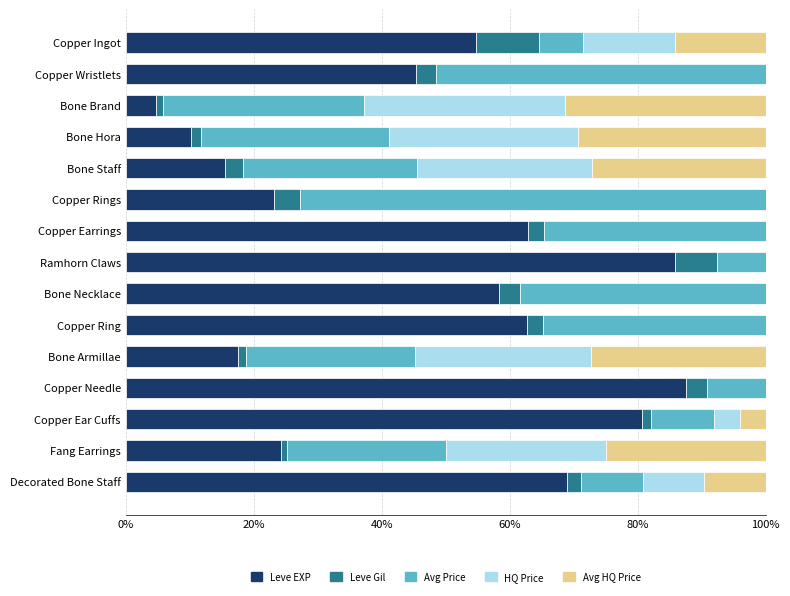

What is the total value across all series at Copper Ring?

100.0